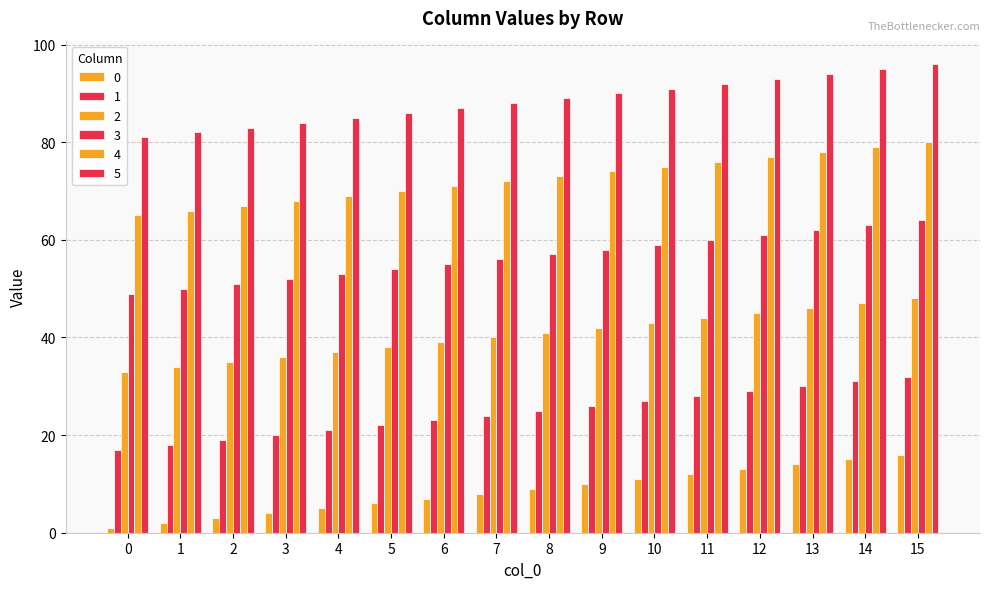

The 2 series shows 50 at 3. True or false?

False